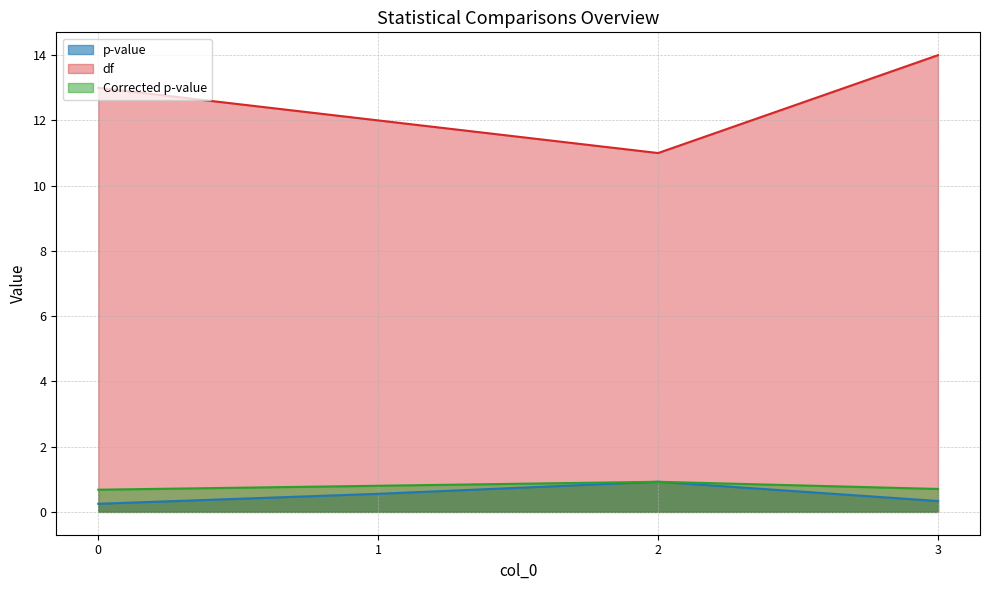

Reading right to left, what are all the values shown in this chart?

p-value: 3=0.3	2=0.9	1=0.6	0=0.2
df: 3=14.0	2=11.0	1=12.0	0=13.0
Corrected p-value: 3=0.7	2=0.9	1=0.8	0=0.7